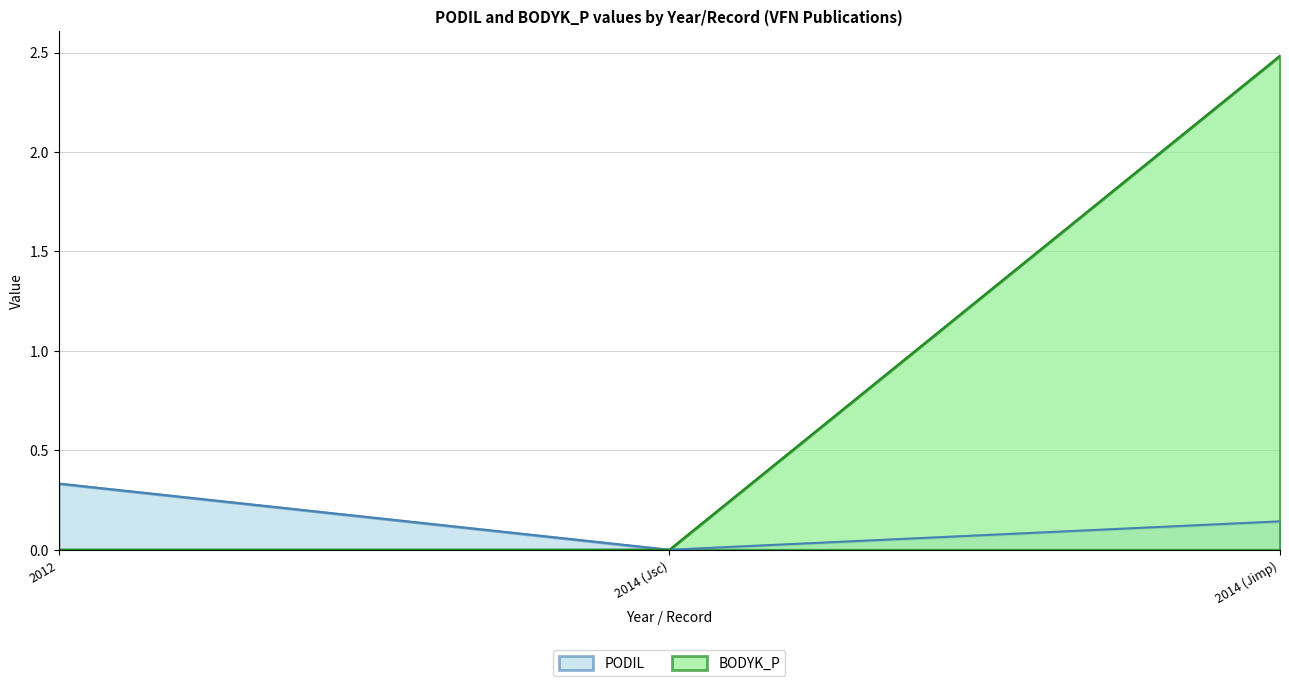

Reading right to left, list all the values displayed in this chart.

PODIL: 2014 (Jimp)=0.1	2014 (Jsc)=0.0	2012=0.3
BODYK_P: 2014 (Jimp)=2.5	2014 (Jsc)=0.0	2012=0.0